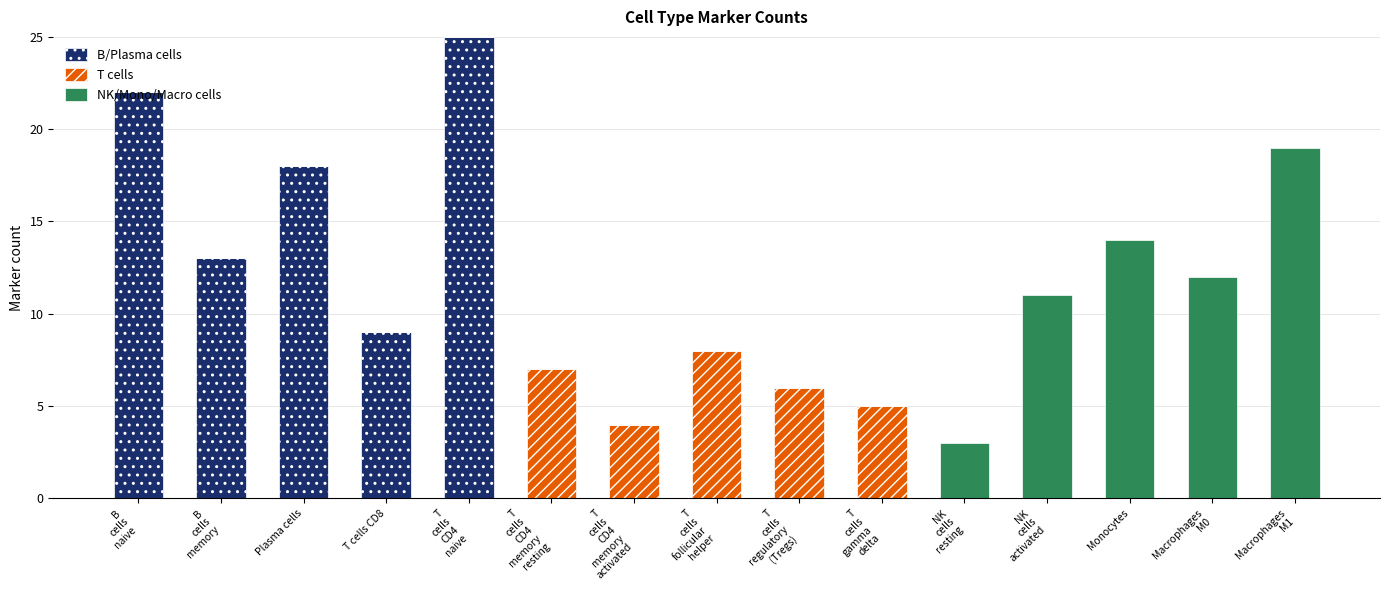

The value of B/Plasma cells at Plasma cells is 18. True or false?

True